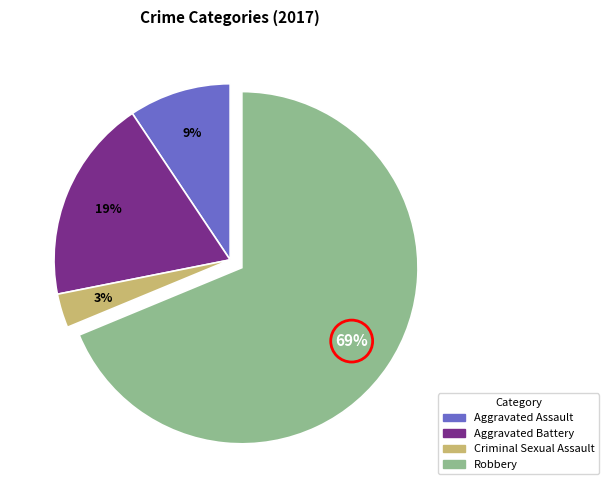

How many slices are in this pie chart?

4